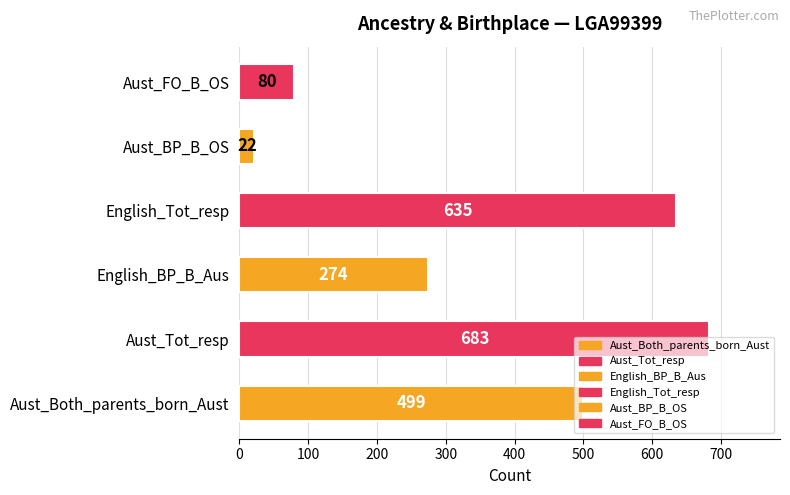

What is the greatest value displayed?

683